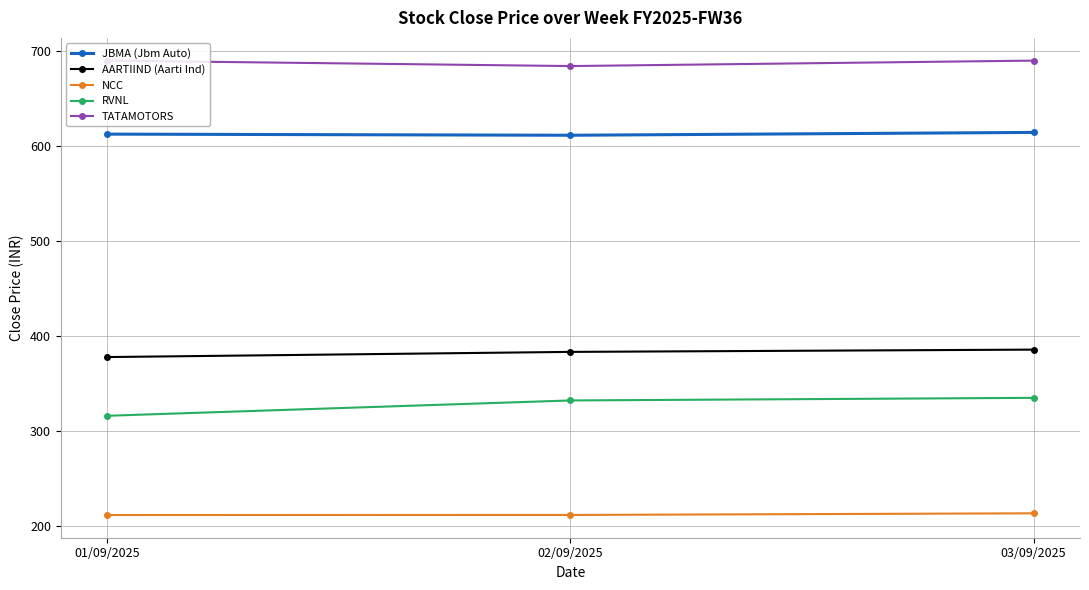

Read the AARTIIND (Aarti Ind) value at 02/09/2025.

383.1